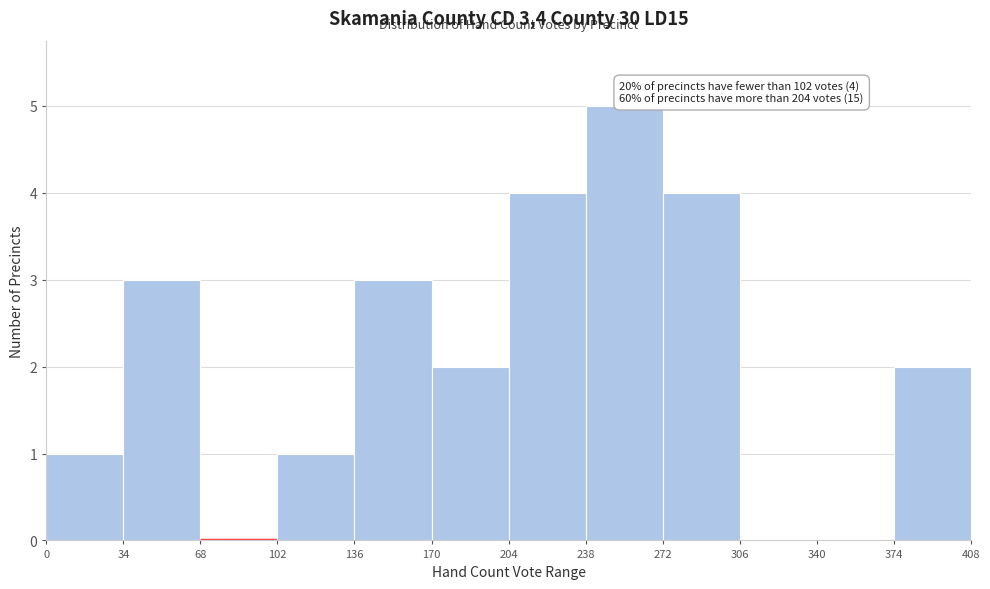

Which range on the x-axis has the tallest bar?

238 to 272